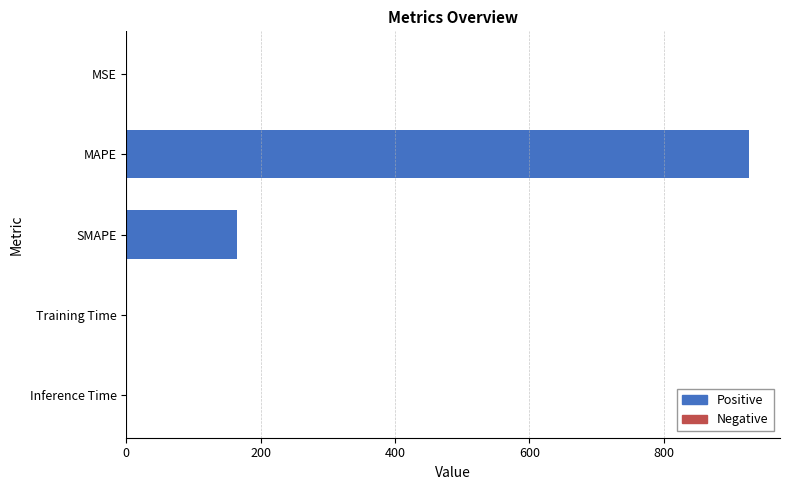

Between SMAPE and Training Time, which is larger?

SMAPE